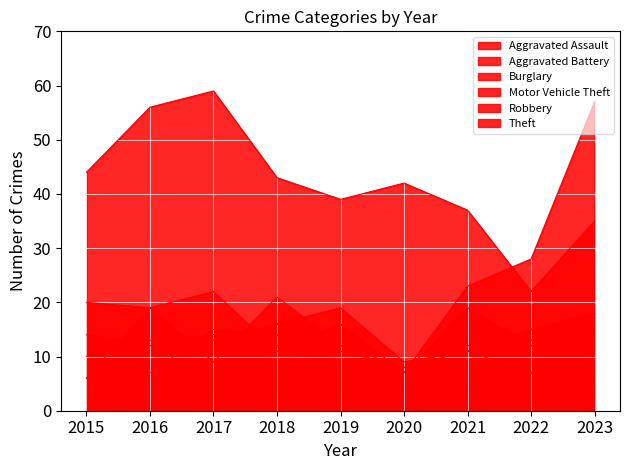

What is the spread (max minus min) of values at 2022?

21